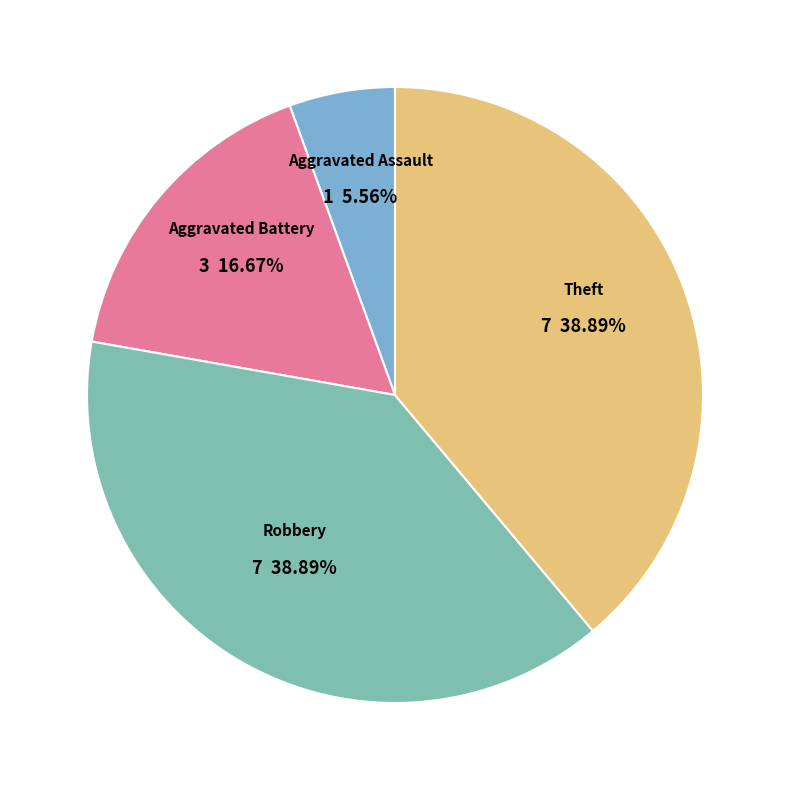

To the nearest percent, what percentage of the pie is Aggravated Assault?

6%